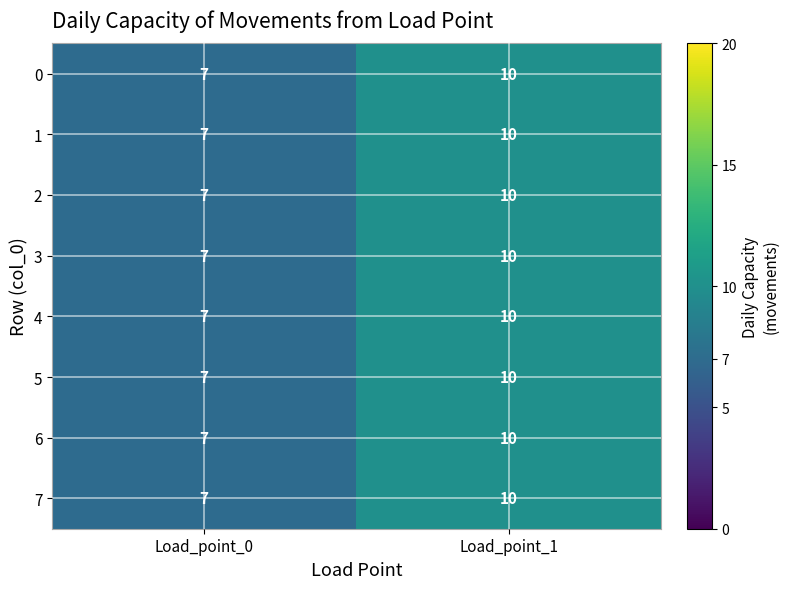

List the labels in order of 3 value, smallest first.

Load_point_0, Load_point_1